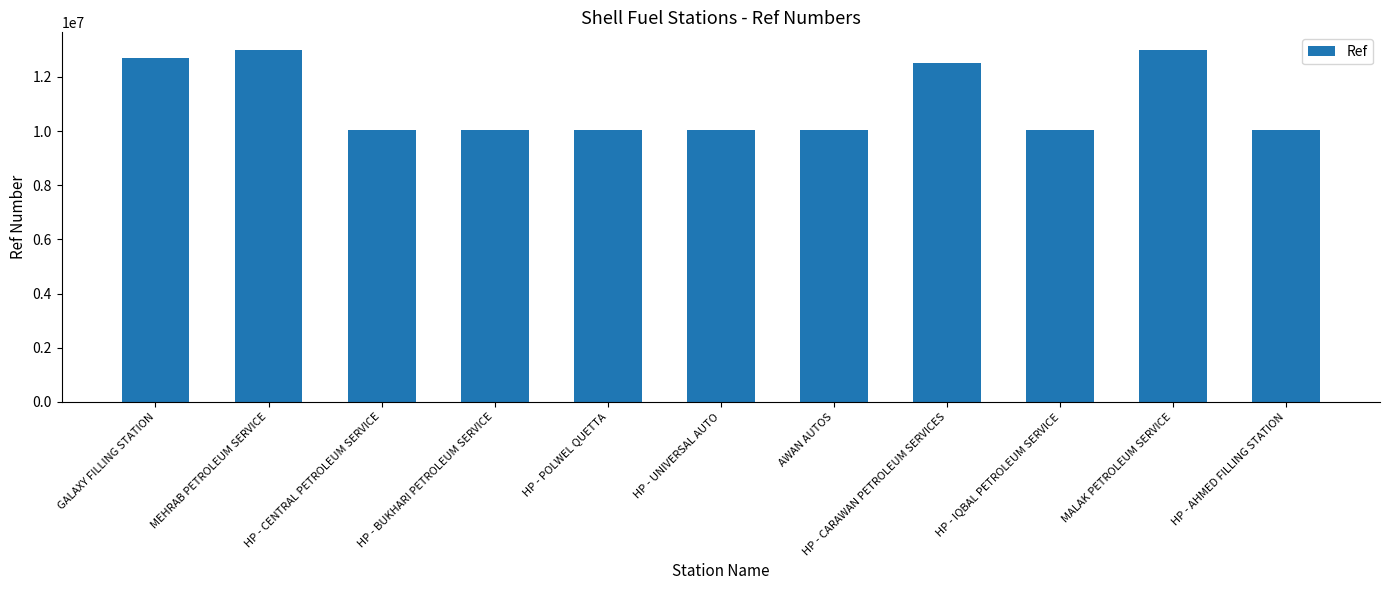

What is the difference between the maximum and minimum values?

2953508